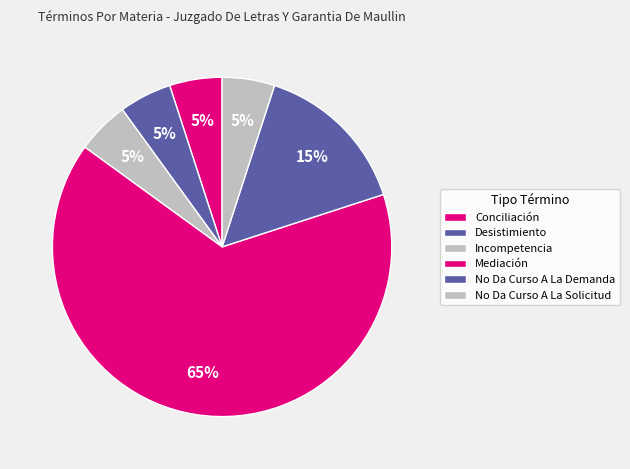

What is the largest slice in the pie chart?

Mediación